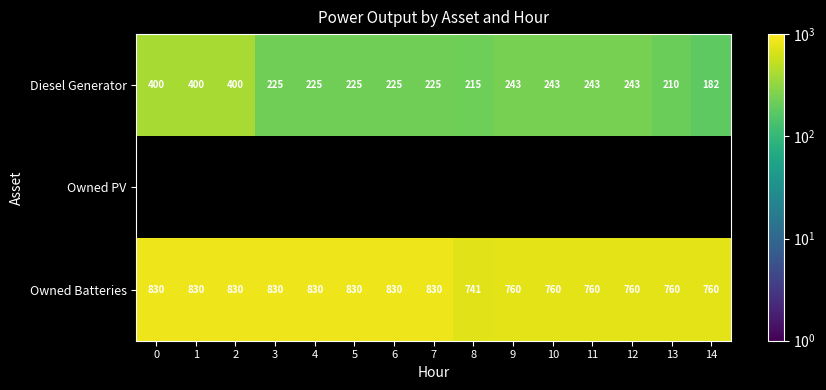

At which label does Owned Batteries reach its minimum?

8